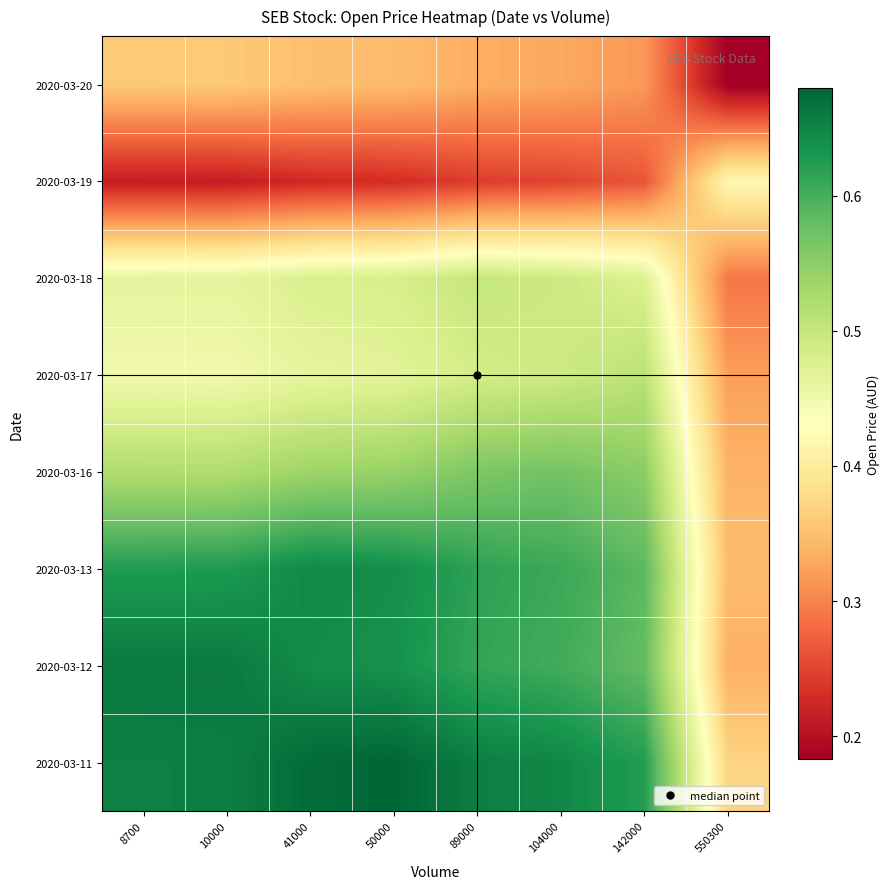

Rank the series at 550300 from lowest to highest value.

2020-03-20, 2020-03-18, 2020-03-17, 2020-03-12, 2020-03-16, 2020-03-13, 2020-03-11, 2020-03-19